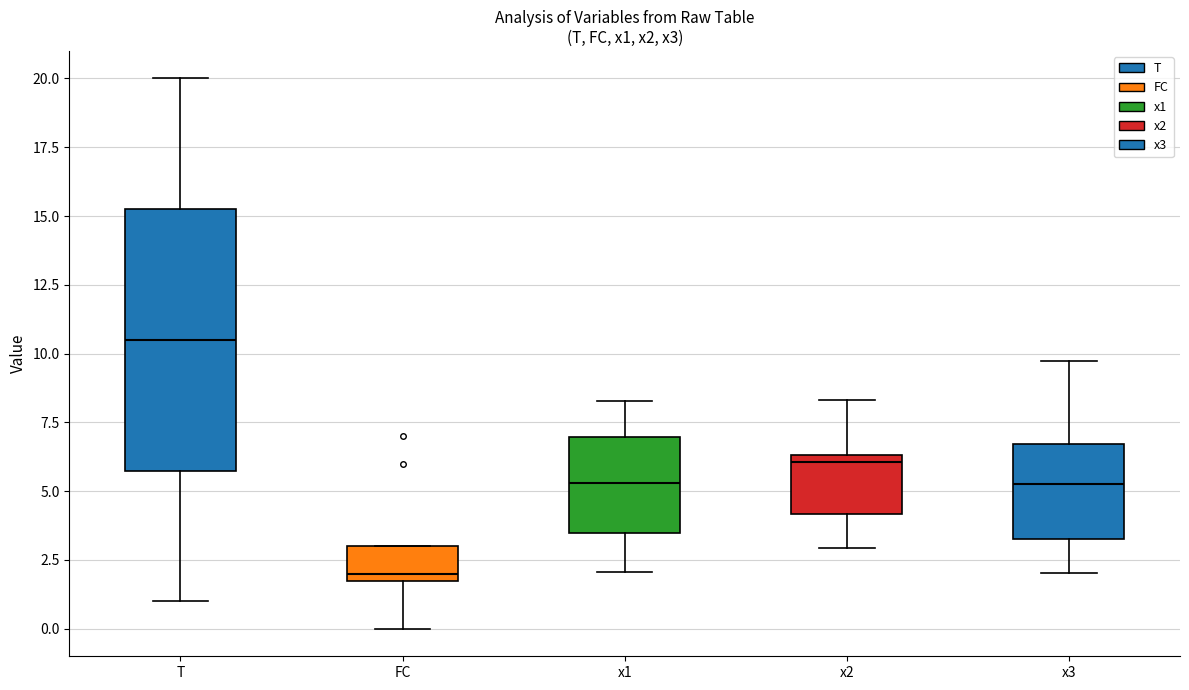

Reading left to right, read every box against the y-axis: the position of its median line, the range the box covers, and the ends of its whiskers. The values are not printed on the chart, so give them approximately, as read against the axis.

T: median 10.5, box 6.0 to 15.5, whiskers 1.0 to 20.0
FC: median 2.0 (just above the box's lower edge), box 2.0 to 3.0, whiskers 0.0 to 3.0
x1: median 5.5, box 3.5 to 7.0, whiskers 2.0 to 8.5
x2: median 6.0, box 4.0 to 6.5, whiskers 3.0 to 8.5
x3: median 5.5, box 3.5 to 6.5, whiskers 2.0 to 9.5